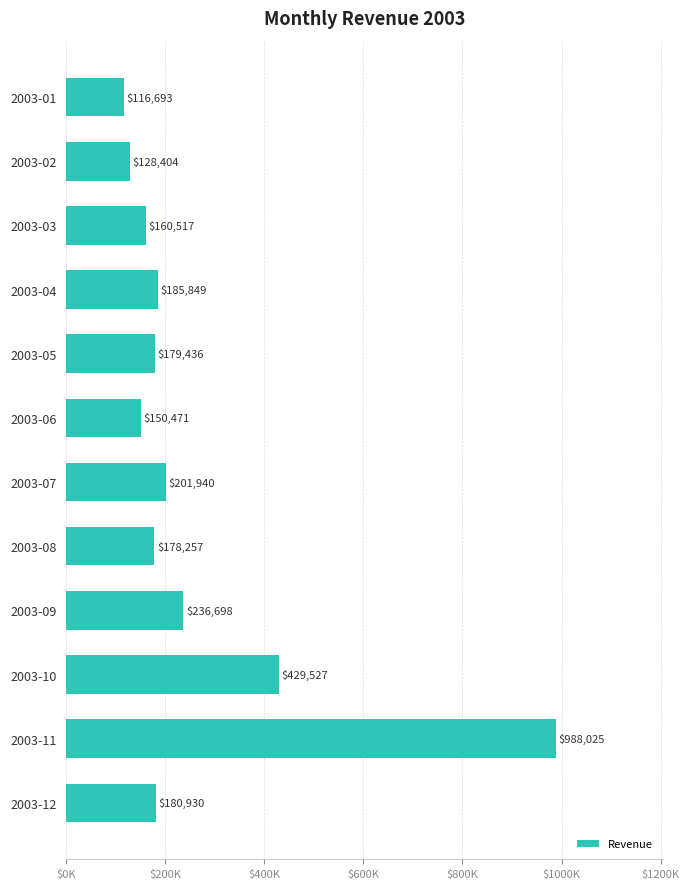

At which category does the chart reach its minimum across all series?

2003-01